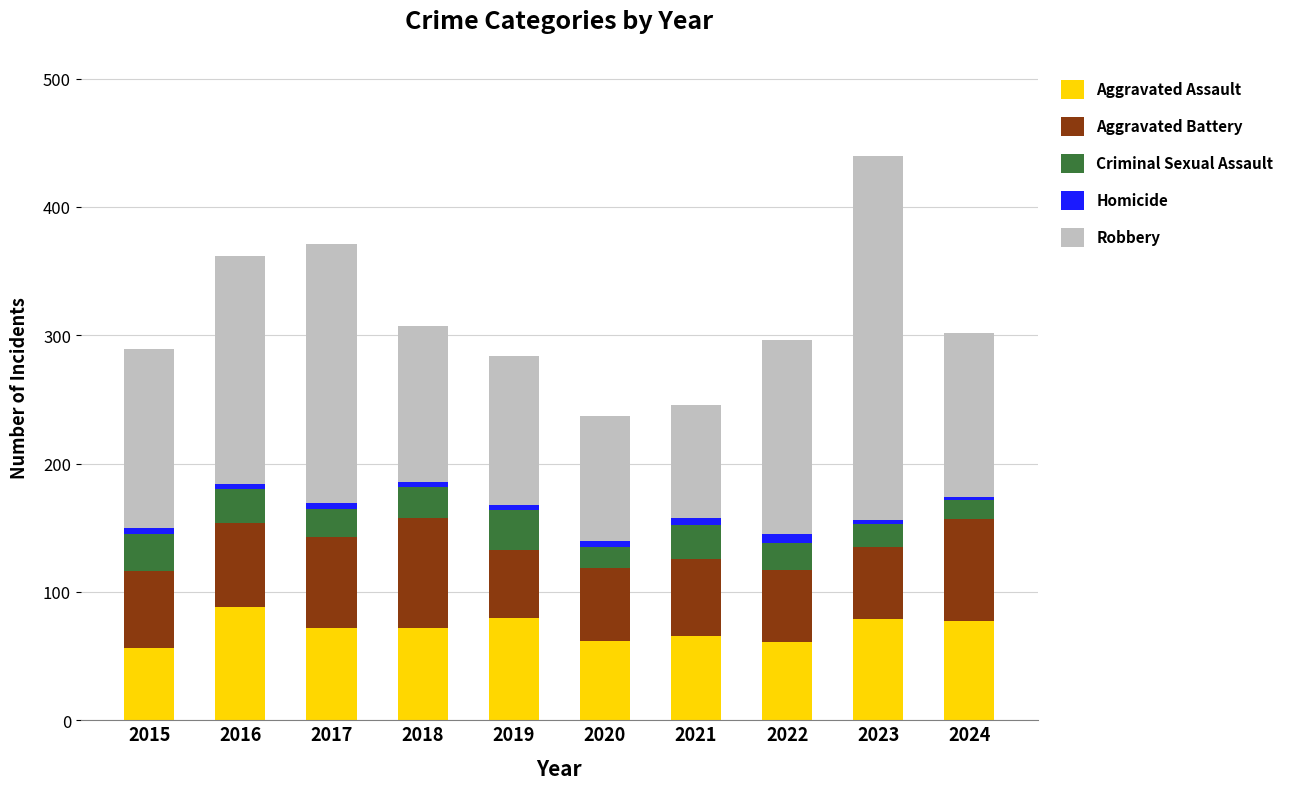

The Aggravated Assault series shows 133 at 2023. True or false?

False